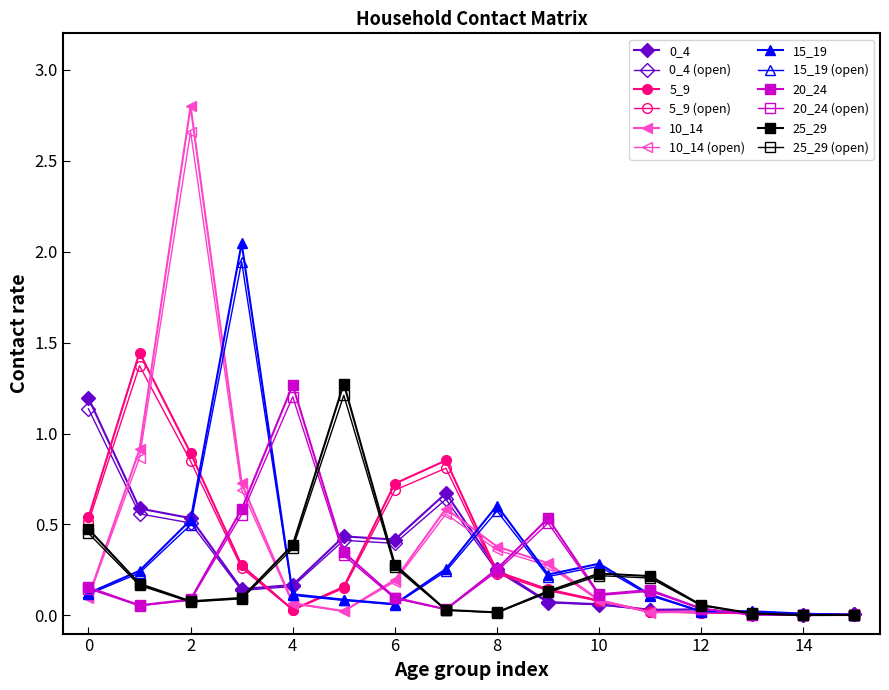

How many interior local peaks does the 0_4 series have?

3